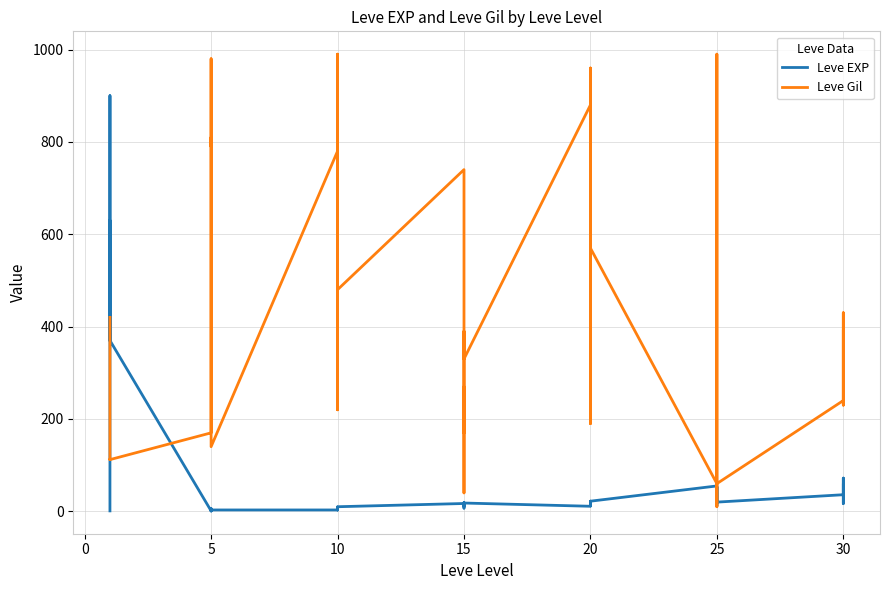

At which category is the sum across all series the highest?

15